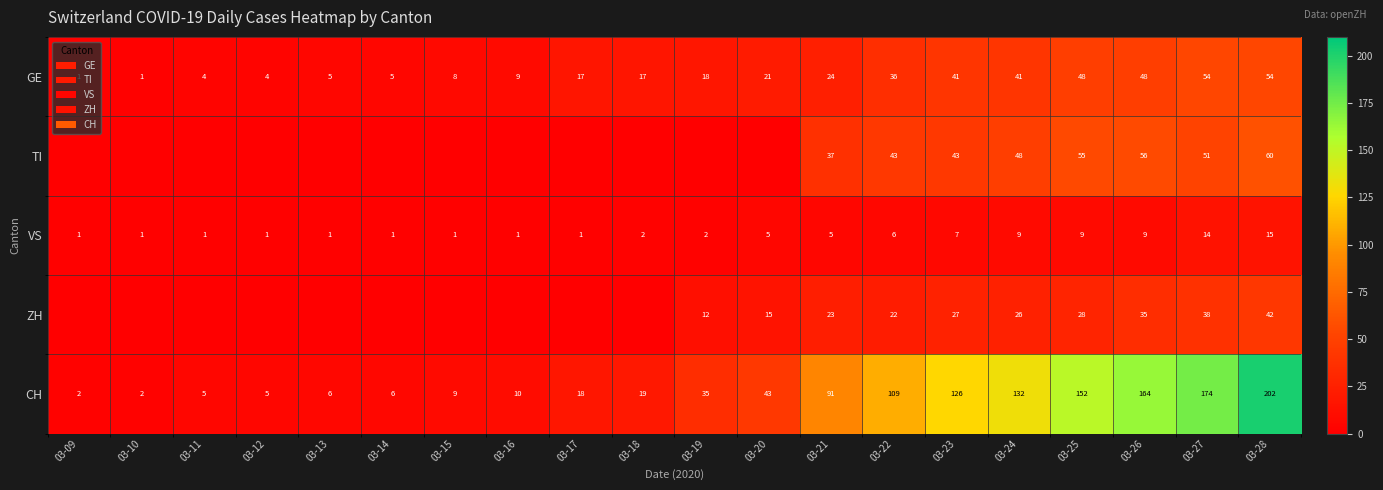

What value does the GE series have at 03-27?

54